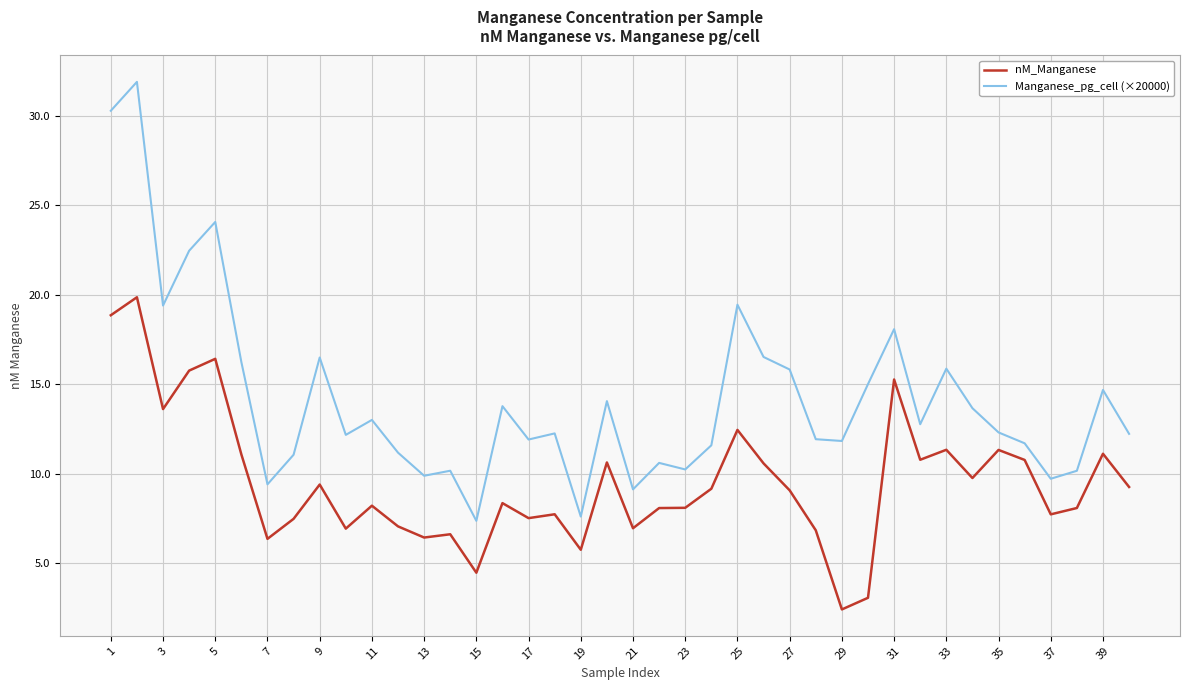

What are all the series names shown in the legend?

nM_Manganese, Manganese_pg_cell (×20000)